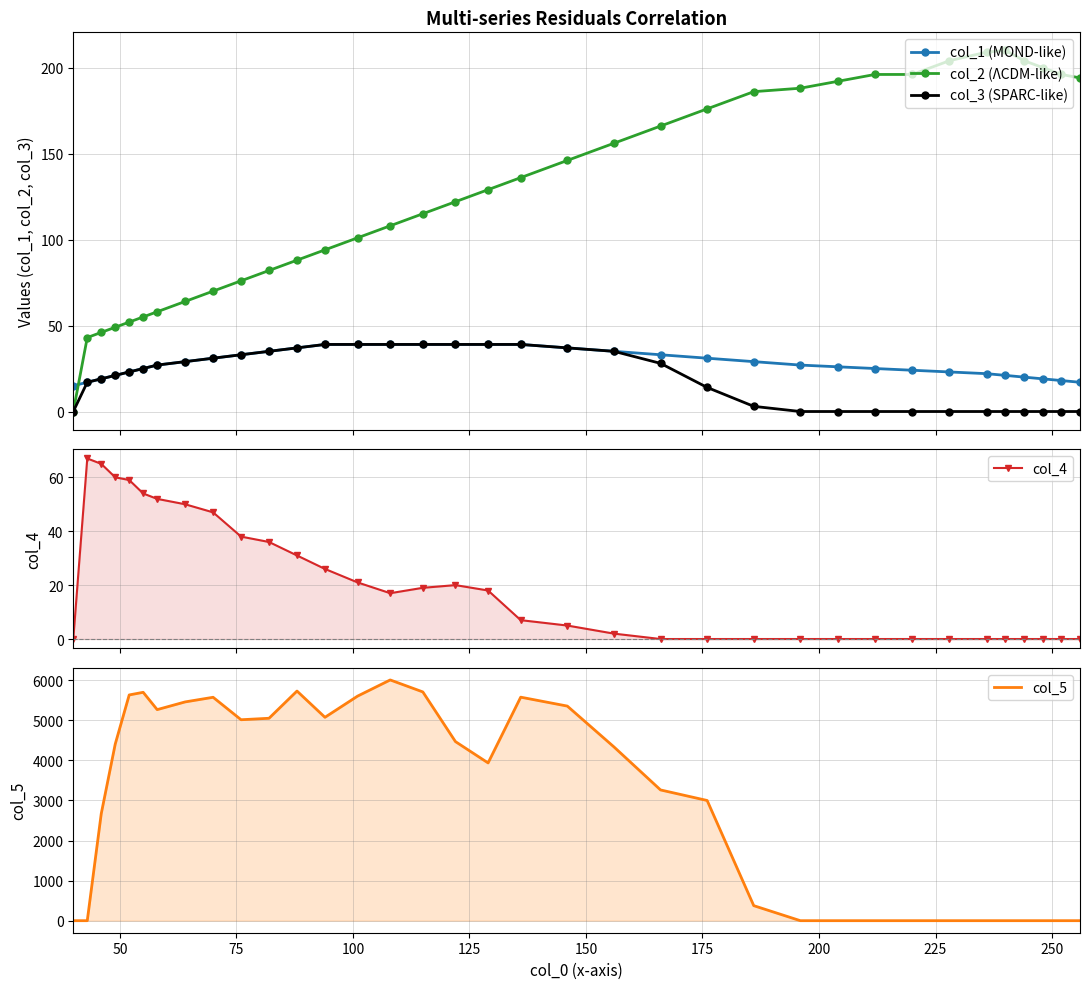

What are all the series names shown in the legend?

col_1 (MOND-like), col_2 (ΛCDM-like), col_3 (SPARC-like), col_4, col_5